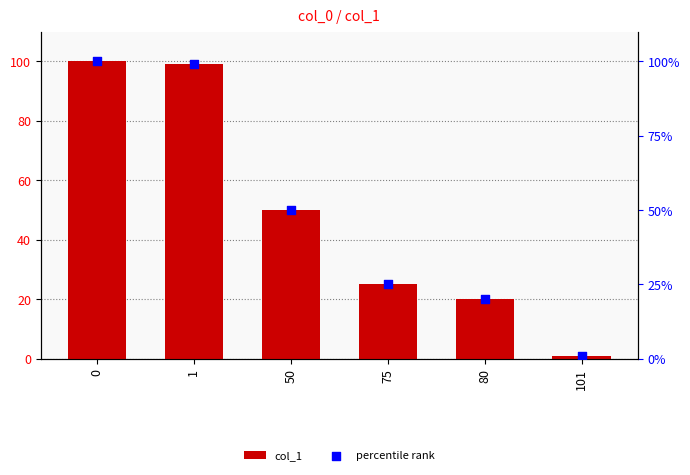

Which series reaches the maximum Y coordinate?

col_1